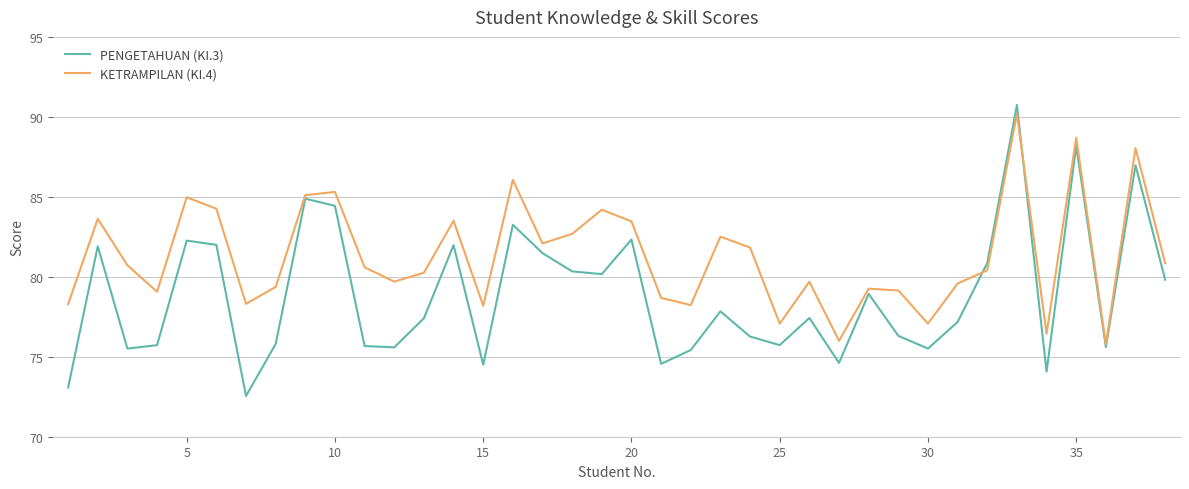

Which series has the widest spread of values?

PENGETAHUAN (KI.3)